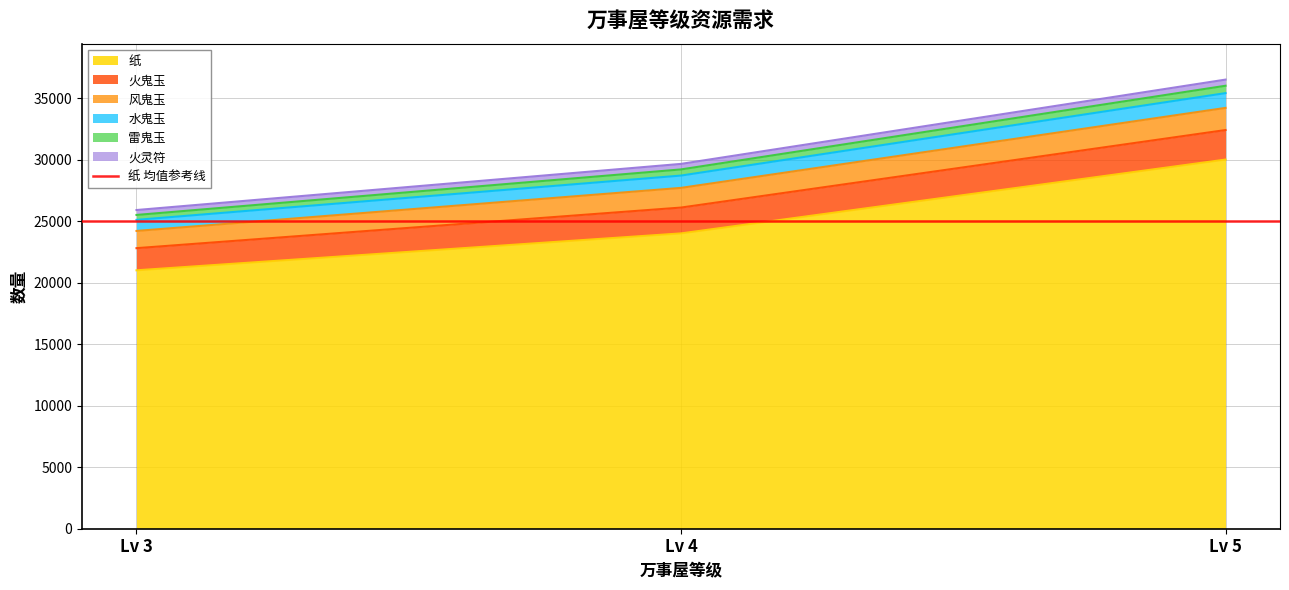

Where is 纸 nearest to the value 25500?

Lv 4